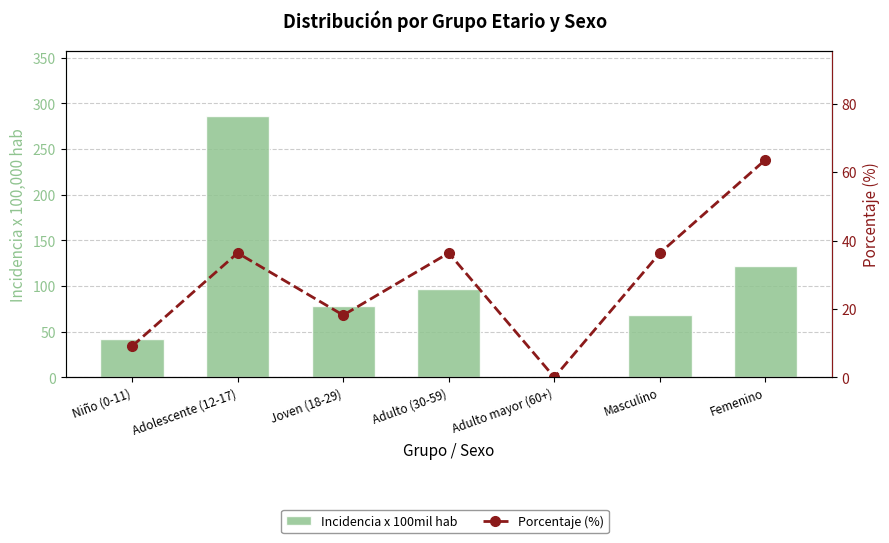

What are all the series names shown in the legend?

Incidencia x 100mil hab, Porcentaje (%)